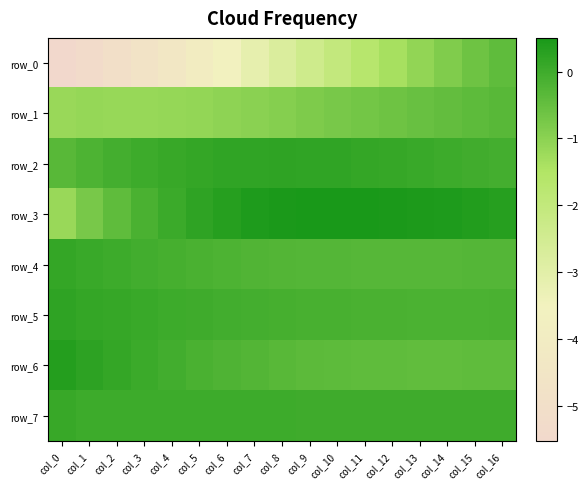

Where does the row_2 series first go above 0?

col_3